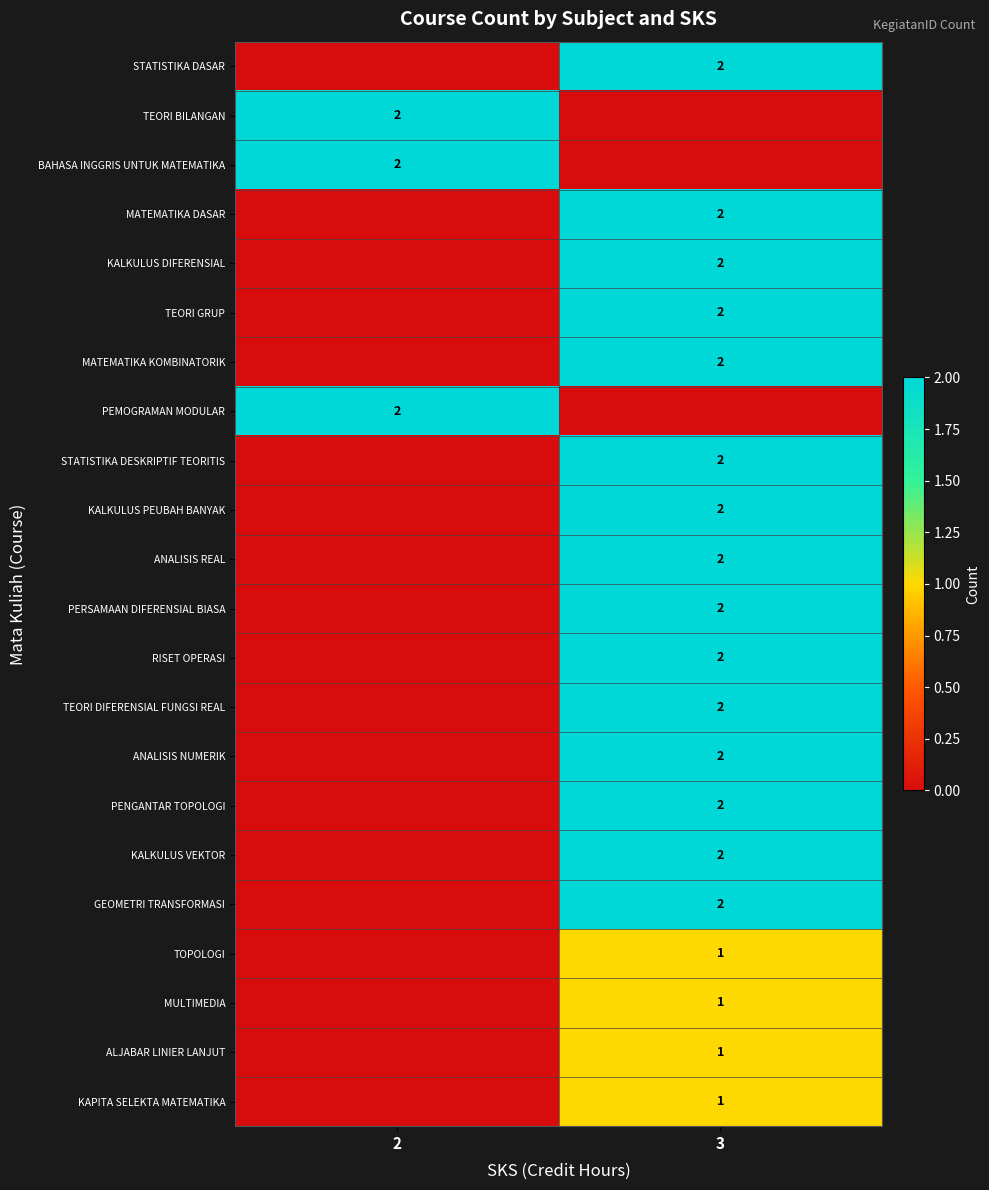

At which category is the sum across all series the highest?

3